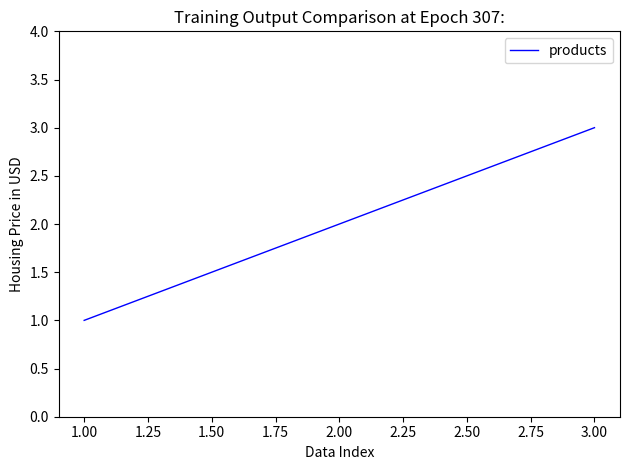

Rank the categories by value from highest to lowest.

3.00, 2.00, 1.00